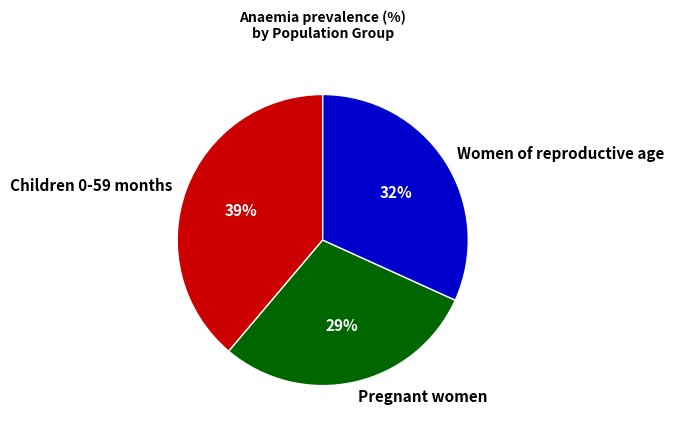

To the nearest percent, what percentage of the pie is Children 0-59 months?

39%